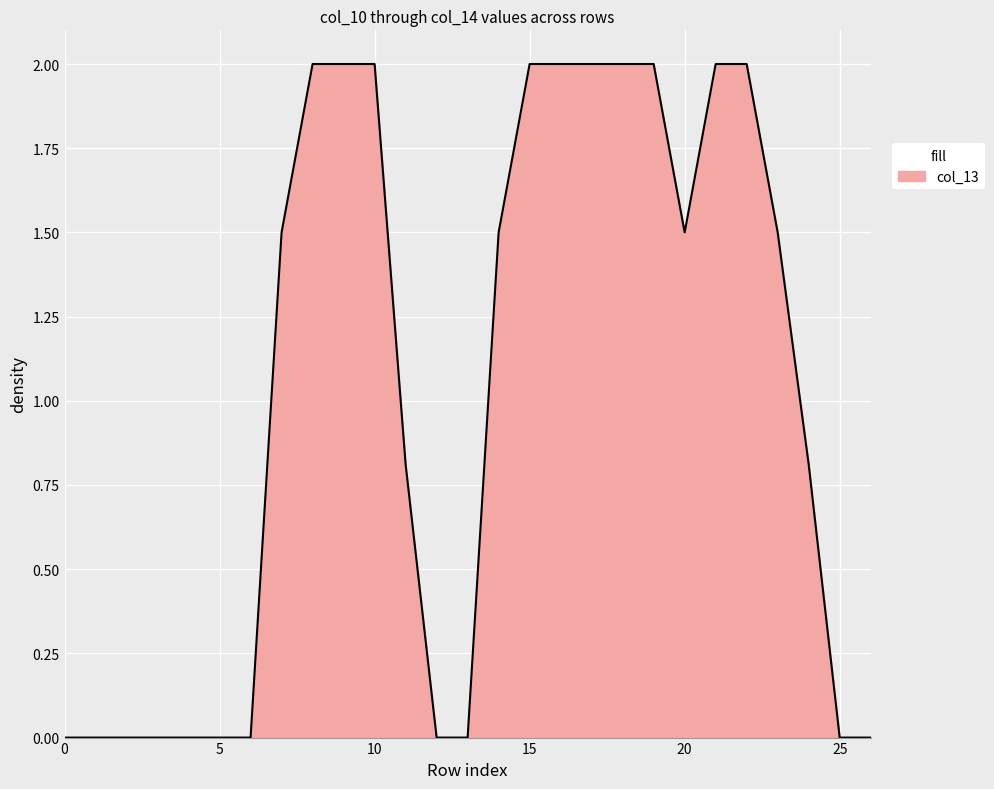

What is the maximum value shown in the chart?

2.0